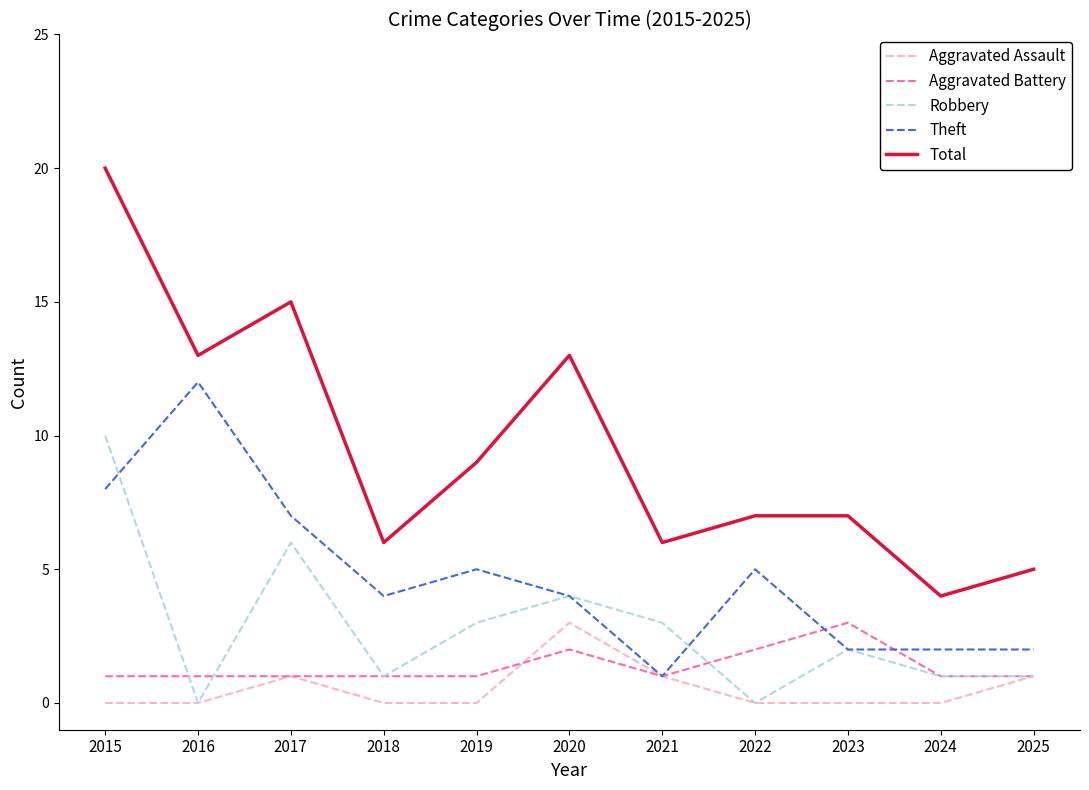

True or false: Aggravated Assault and Total cross at least once.

False